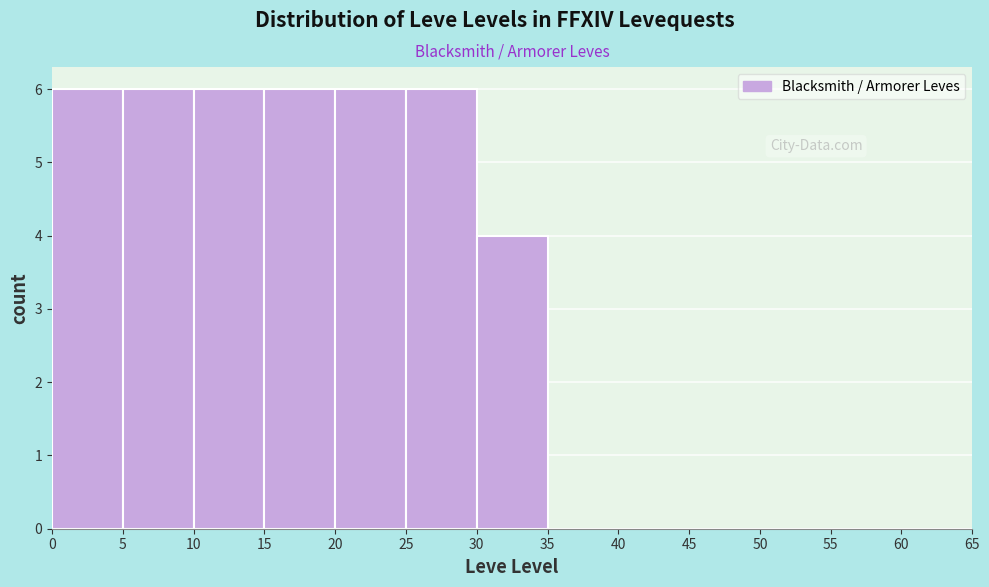

Reading left to right, list every bar in this chart as the range it spans on the x-axis followed by its height. The values are not printed on the chart, so give them approximately, as read against the axis.

0 to 5: 6
5 to 10: 6
10 to 15: 6
15 to 20: 6
20 to 25: 6
25 to 30: 6
30 to 35: 4
35 to 40: 0
40 to 45: 0
45 to 50: 0
50 to 55: 0
55 to 60: 0
60 to 65: 0